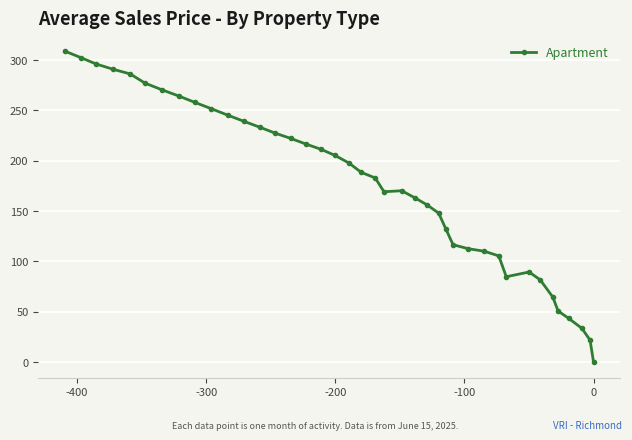

What is the greatest value displayed?

308.9